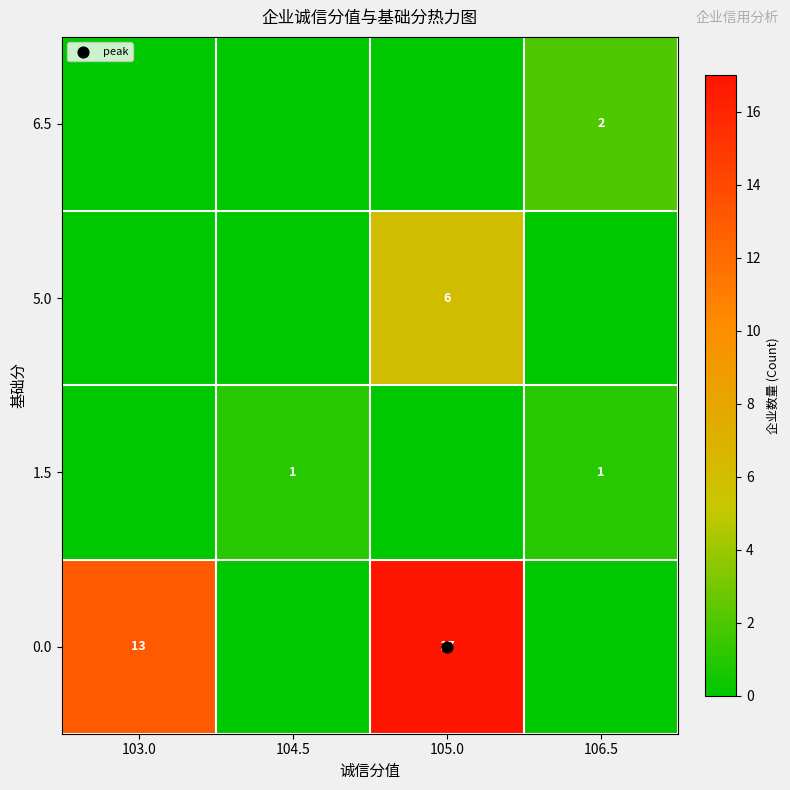

What is the spread (max minus min) of values at 105.0?

17